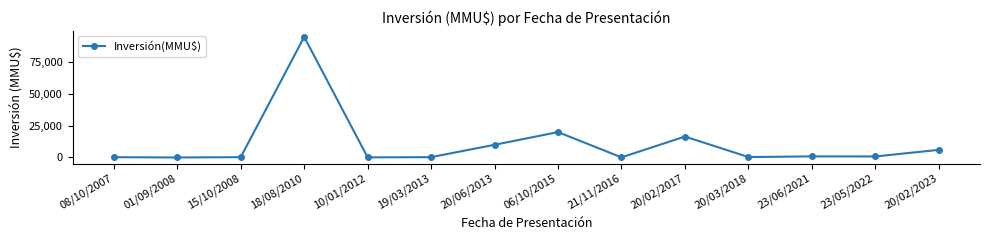

What is the value of the 7th point from the left?

10000